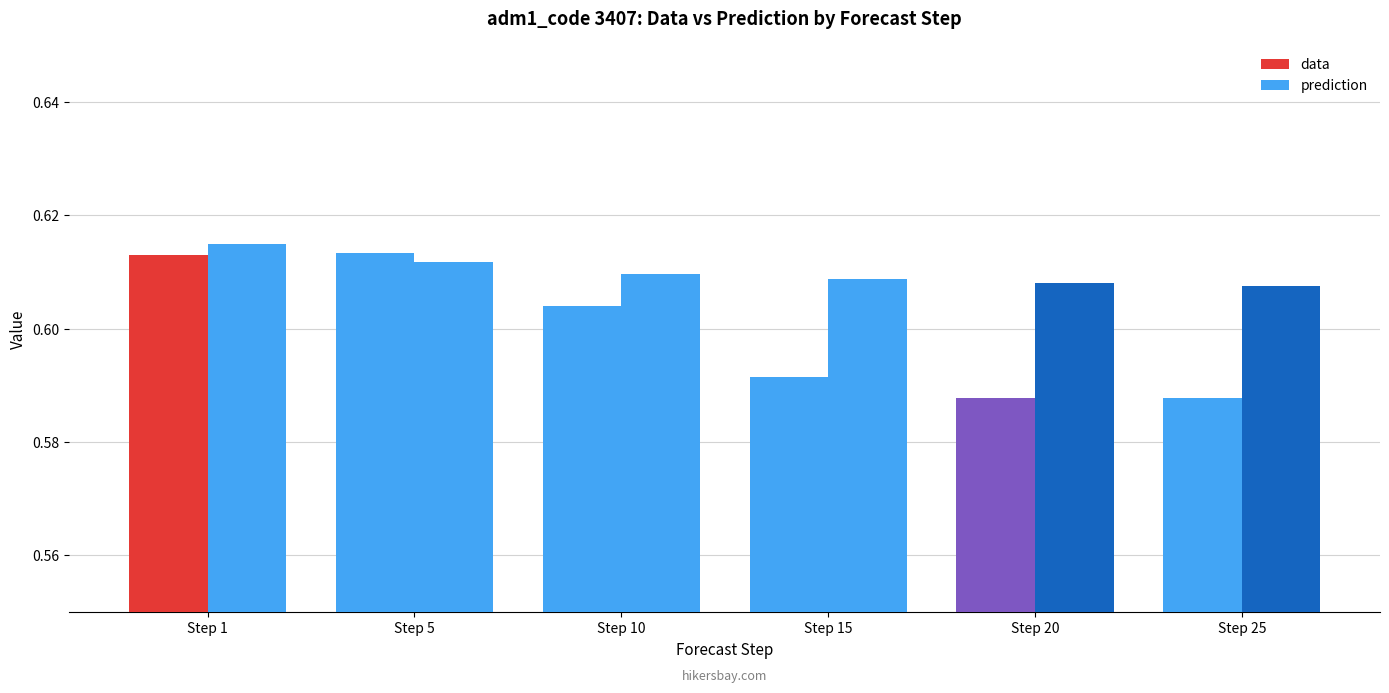

True or false: prediction has a value of 0.2 at Step 5.

False